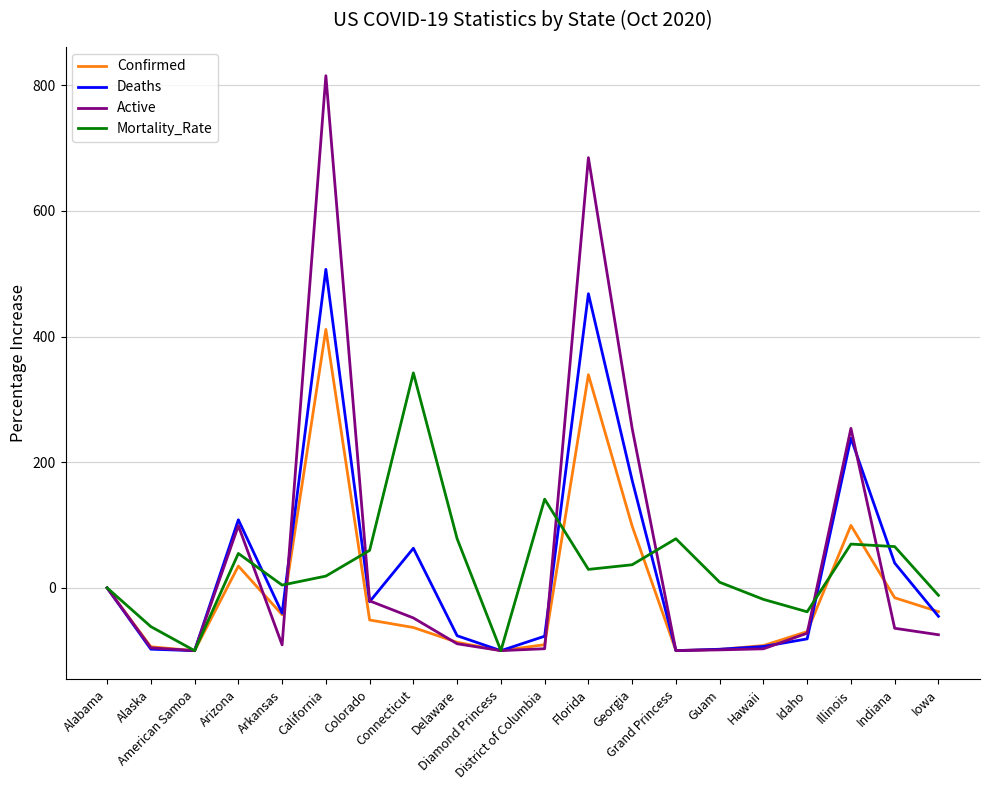

What is the greatest value displayed?

815.2